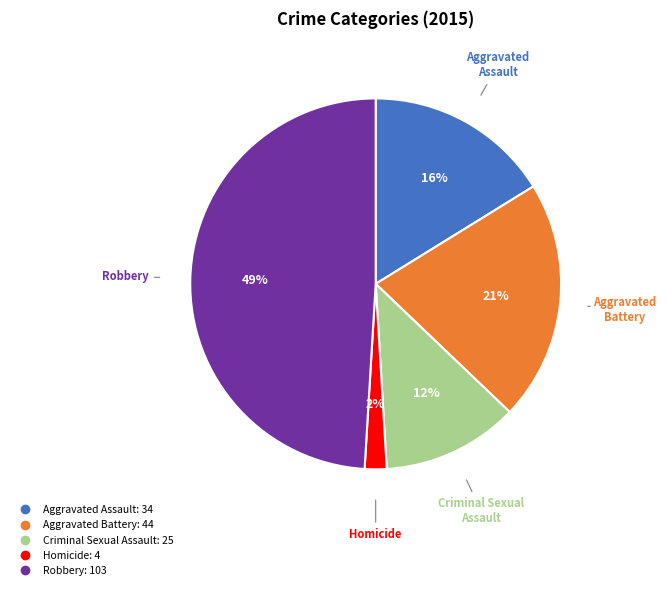

Rank the categories by value from highest to lowest.

Robbery, Aggravated Battery, Aggravated Assault, Criminal Sexual Assault, Homicide